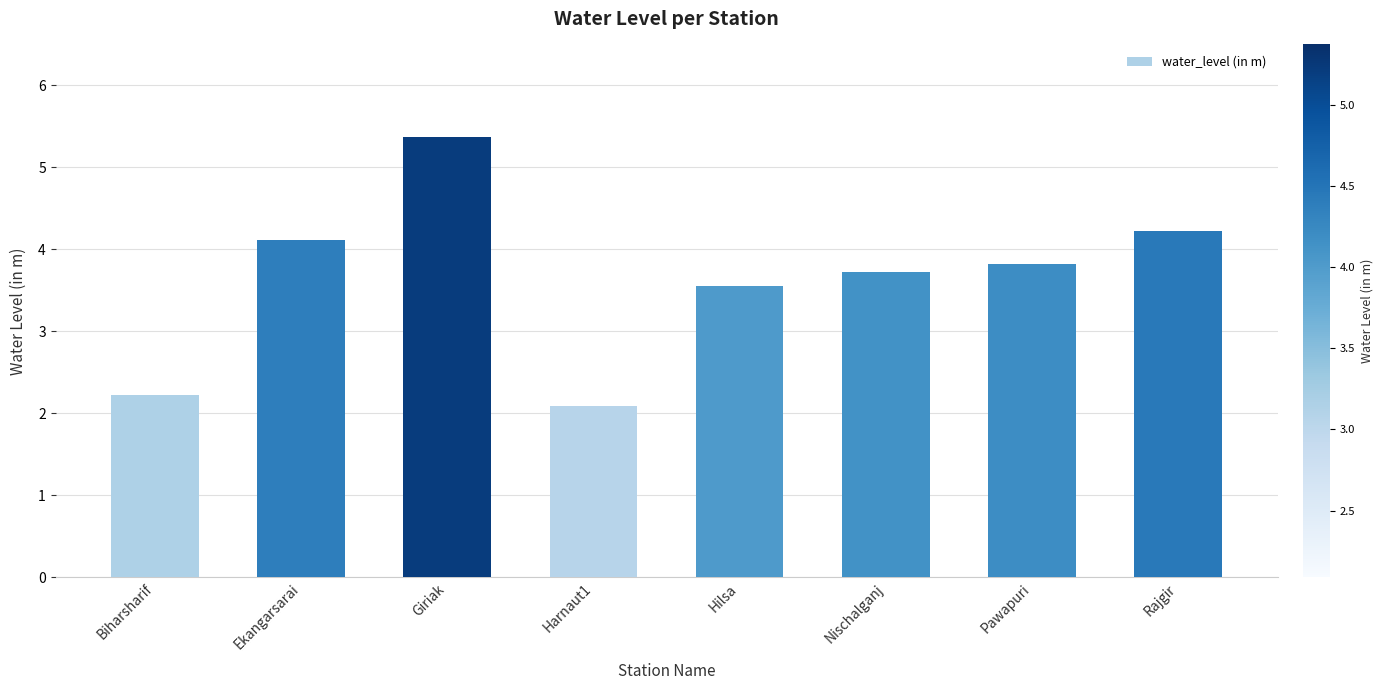

What is the greatest value displayed?

5.4